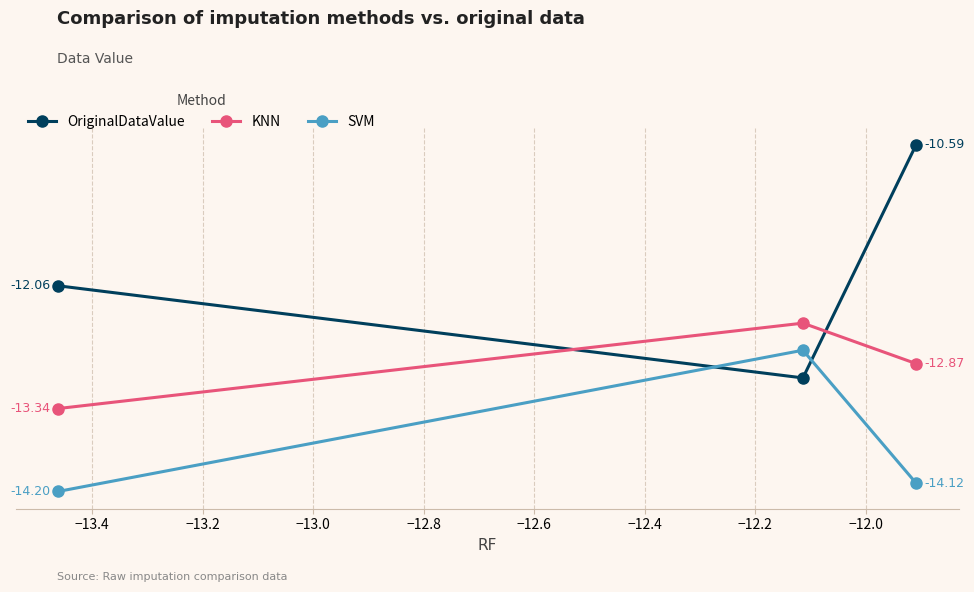

What is the value of the OriginalDataValue point at the 2nd from the left?

-13.0